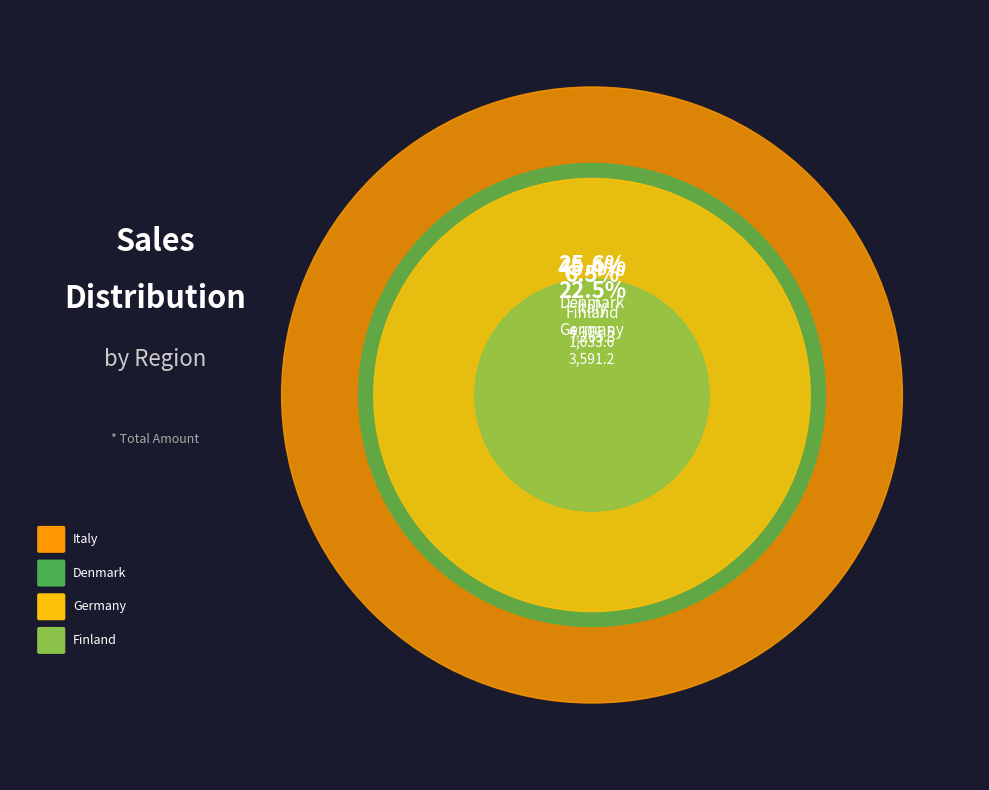

Approximately how many times larger is the value at Denmark compared to Finland?

4.0